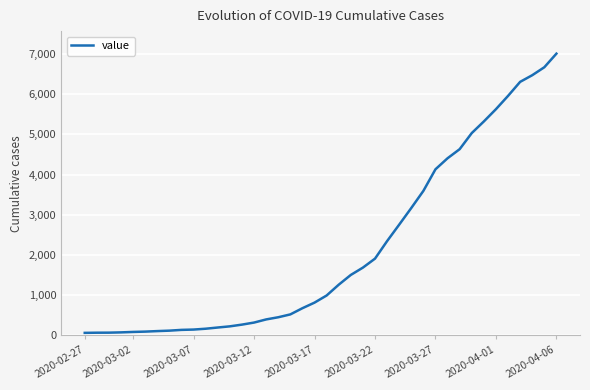

What is the difference between the maximum and minimum values?

6940